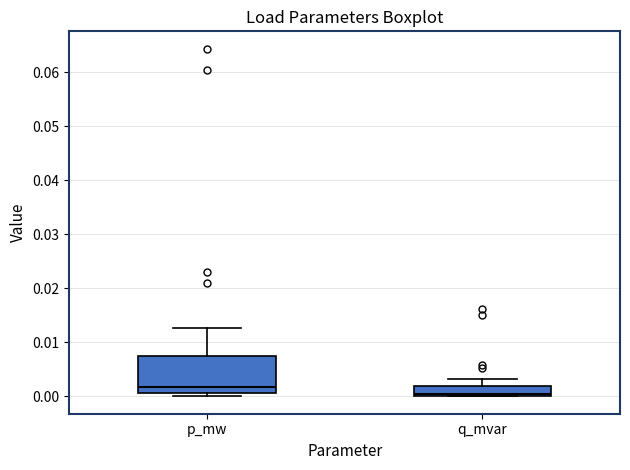

Which box is the tallest, from its lower edge to its upper edge?

p_mw